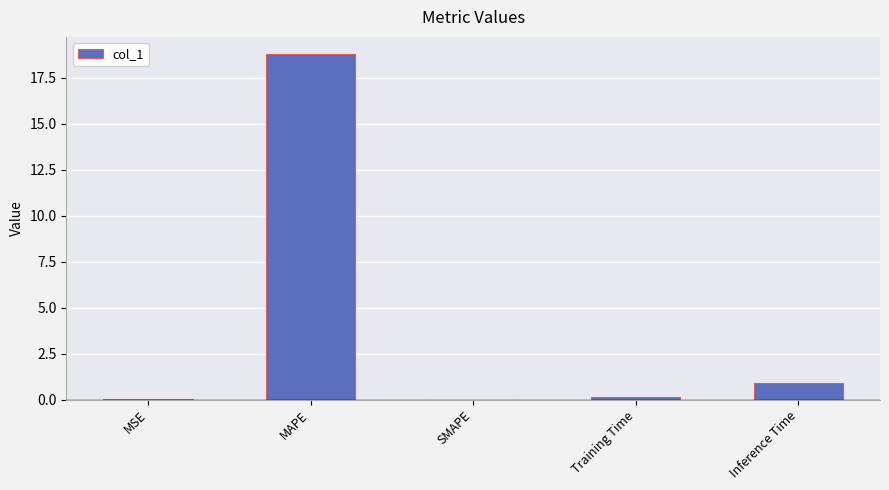

What is the sum of all values?

19.8